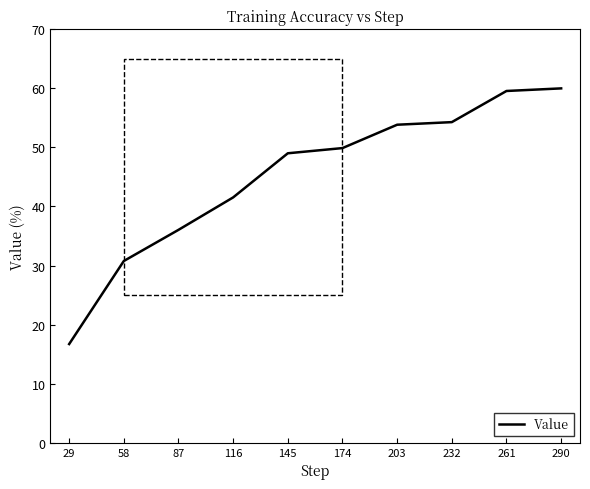

Approximately how many times larger is the value at 290 compared to 174?

1.2